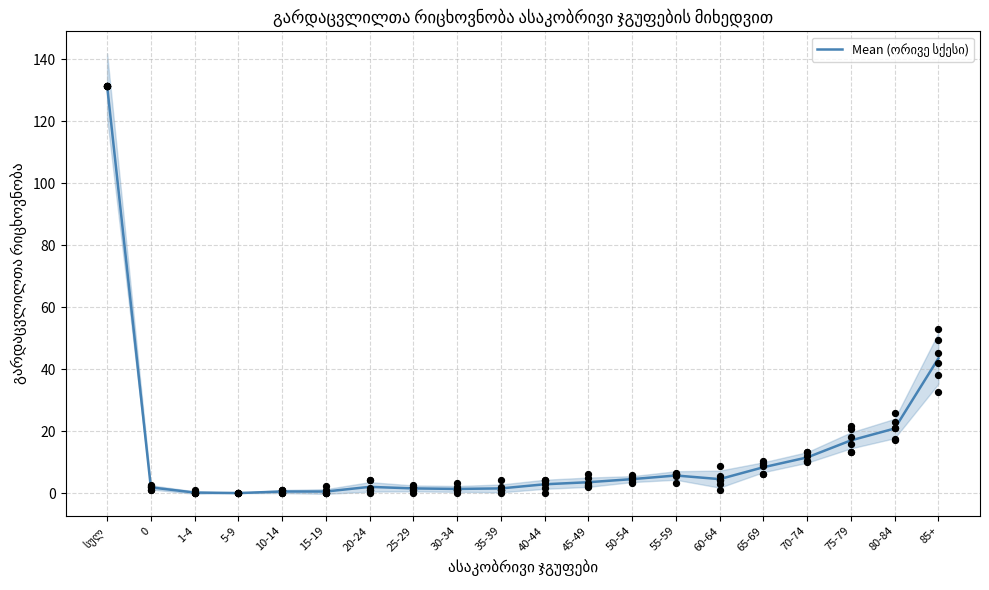

What is the change in value from სულ to 60-64?

-127.0